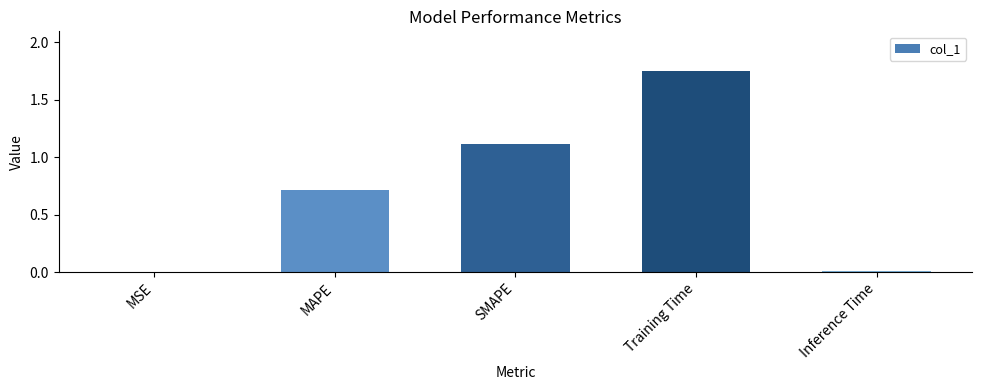

What is the change in value from MSE to SMAPE?

+1.1